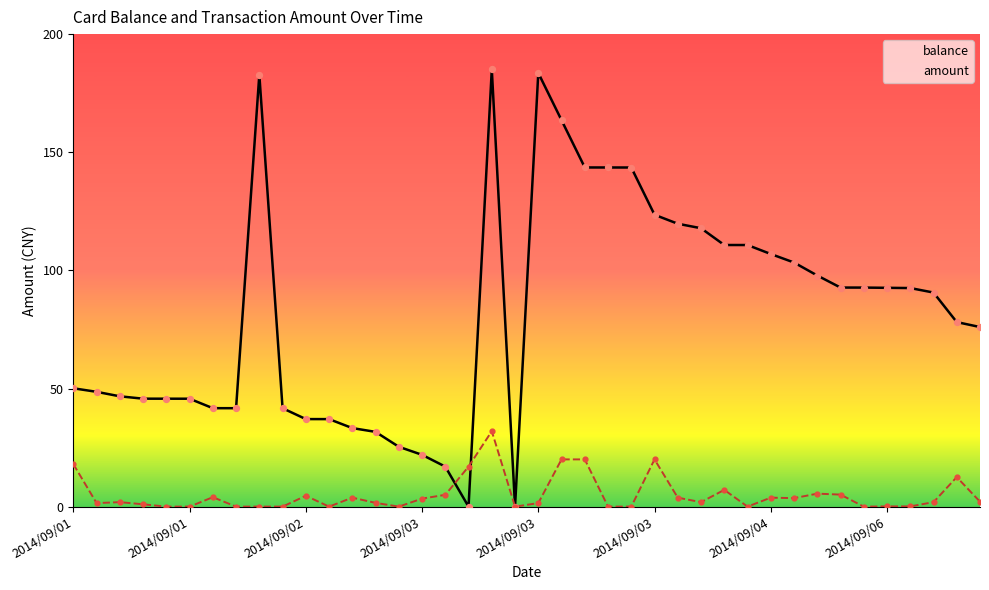

At which category is the sum across all series the highest?

18